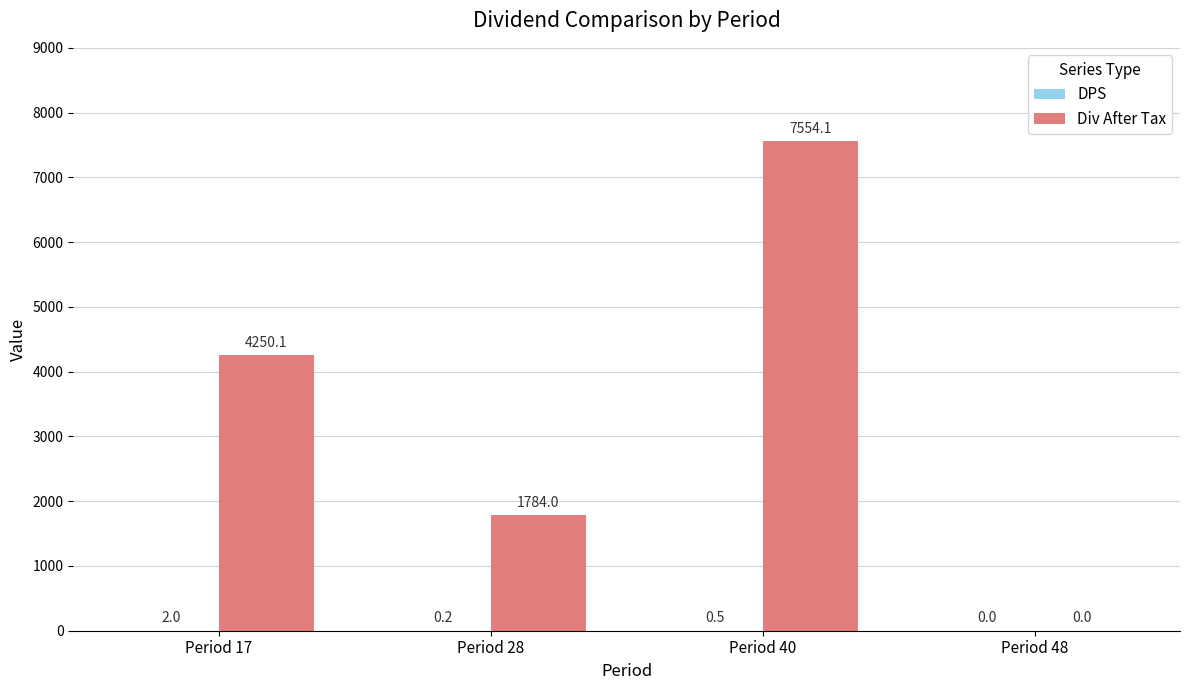

At which label does Div After Tax first exceed 4250?

Period 17